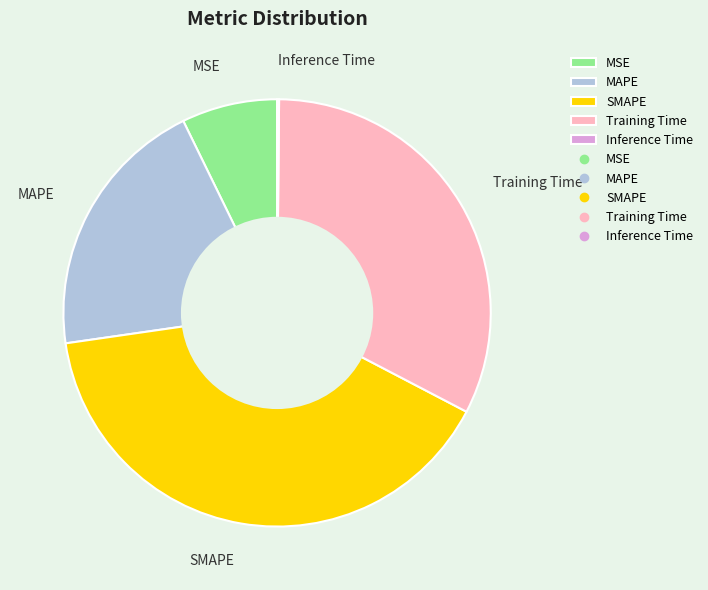

Is the sum of SMAPE and MAPE greater than half?

Yes